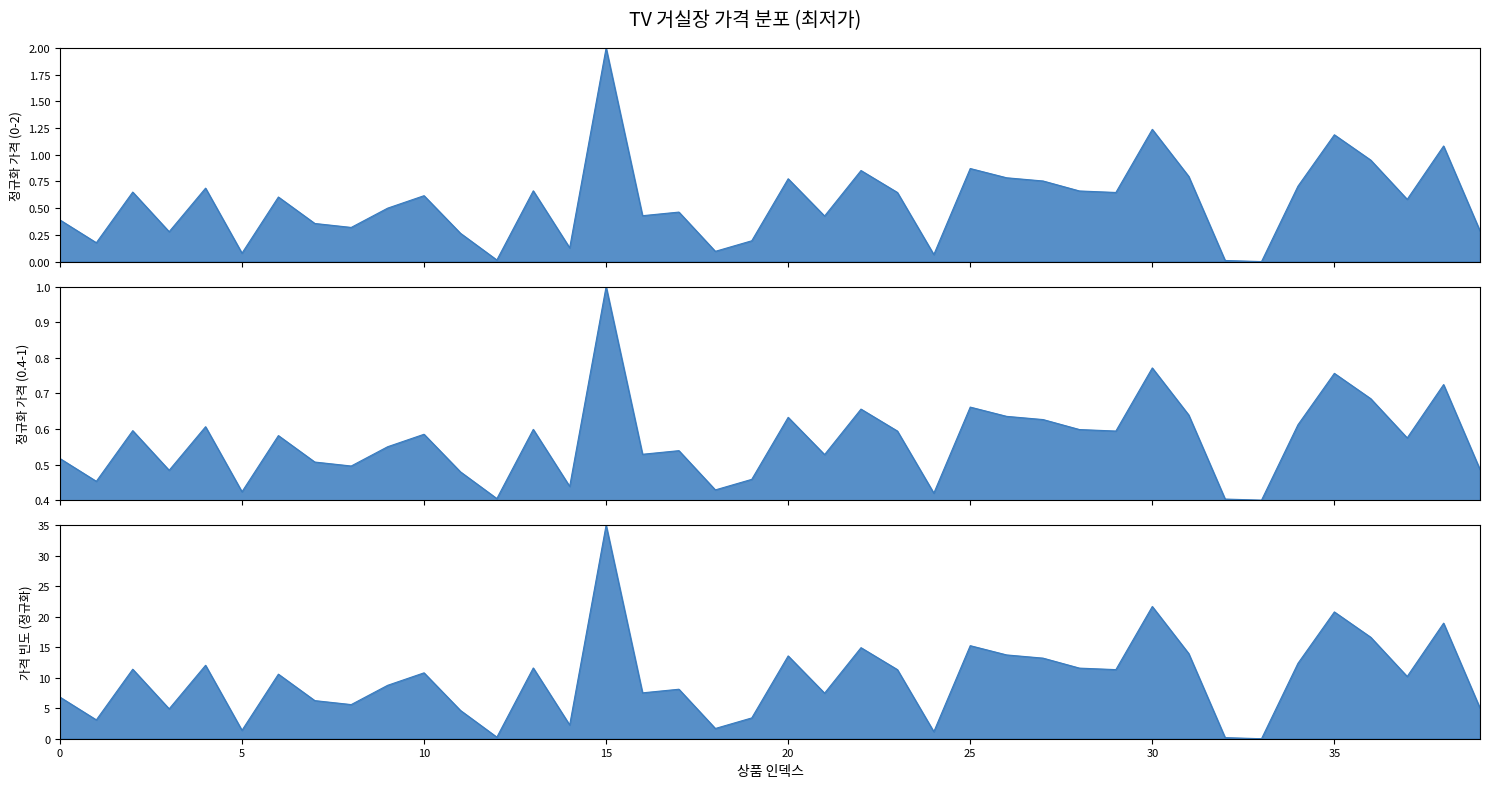

List the labels in order of value, largest first.

15, 30, 35, 38, 36, 25, 22, 31, 26, 20, 27, 34, 4, 13, 28, 2, 23, 29, 10, 6, 37, 9, 17, 16, 21, 0, 7, 8, 39, 3, 11, 19, 1, 14, 18, 5, 24, 12, 32, 33